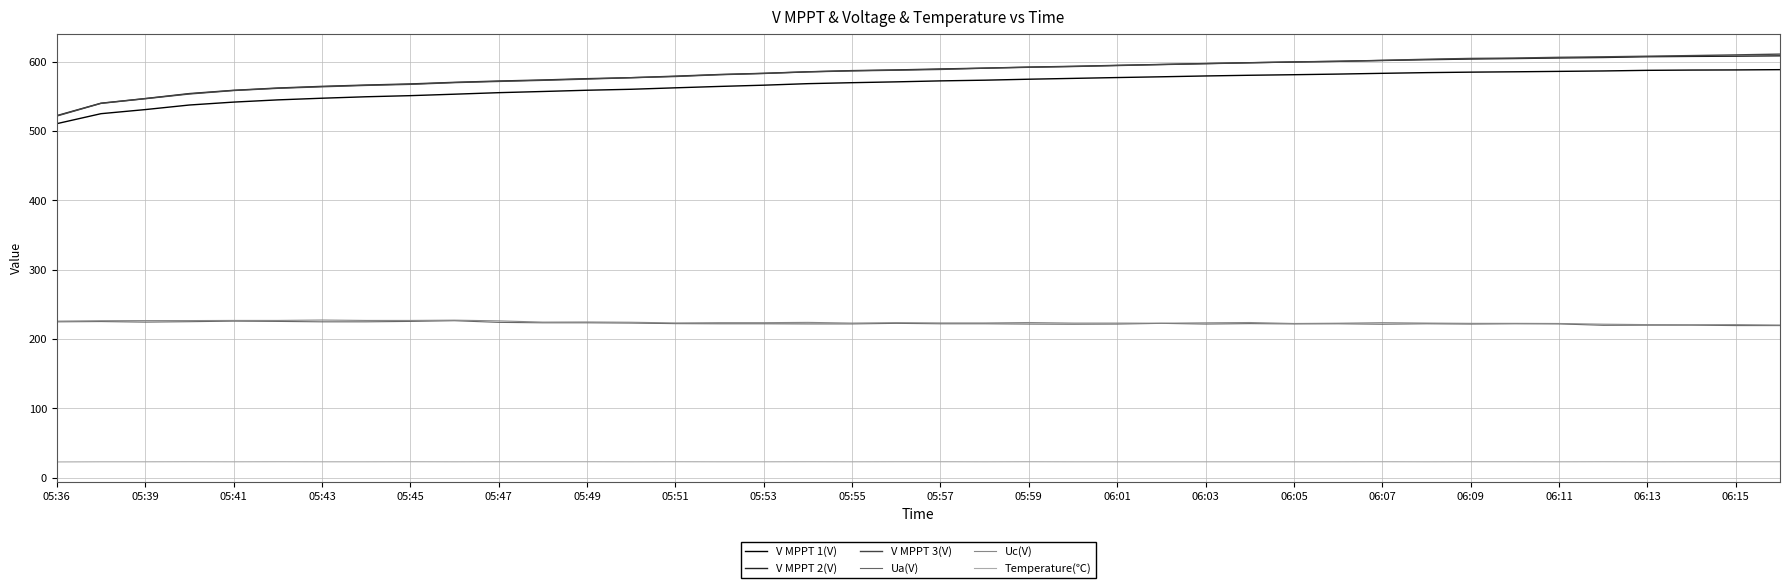

True or false: V MPPT 2(V) and Uc(V) cross at least once.

False